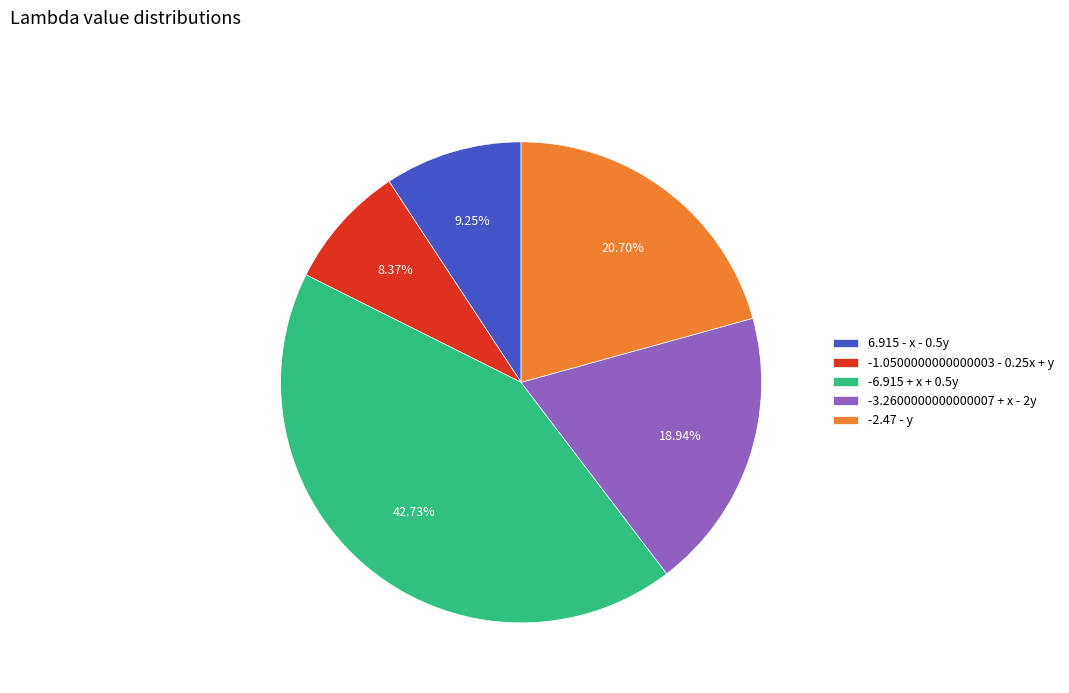

Is there any slice that represents more than half of the pie?

No